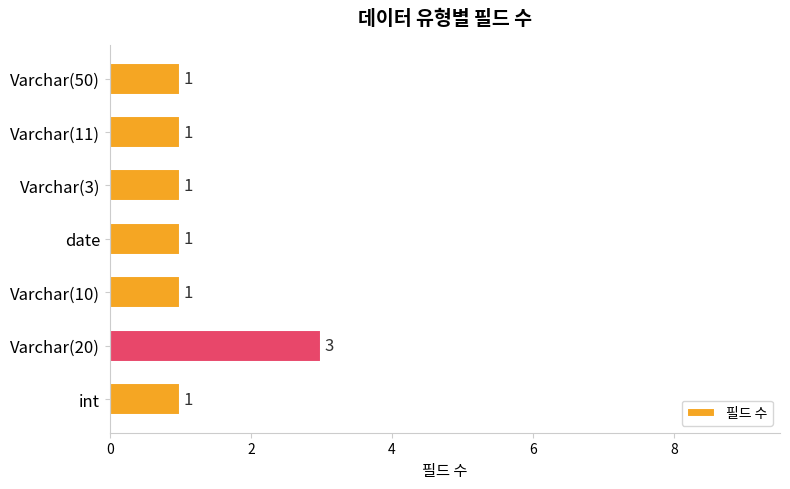

How many values exceed 1?

1